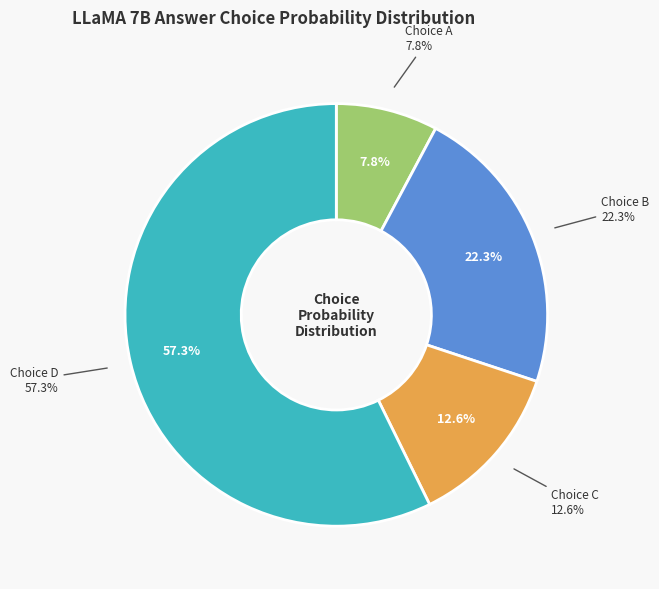

To the nearest percent, what is the combined percentage of A and D?

65%